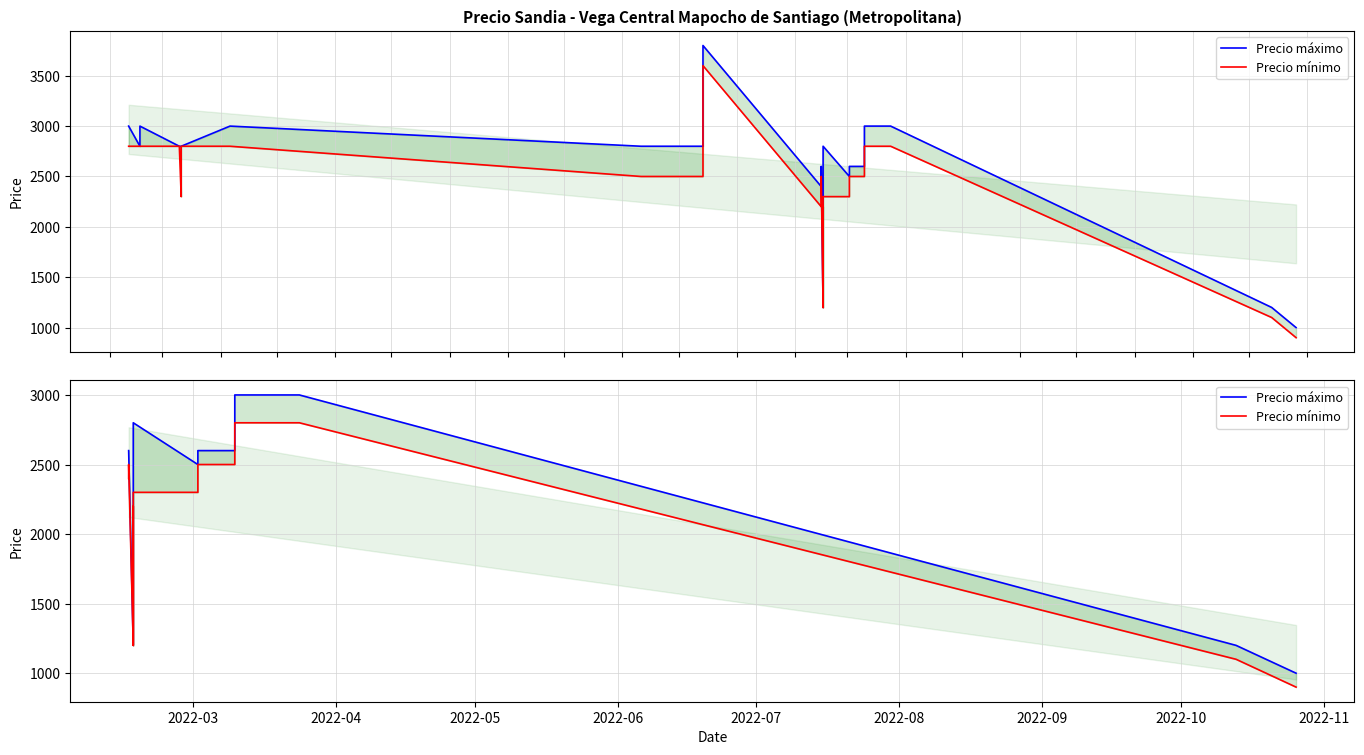

How many lines are shown in the chart?

2